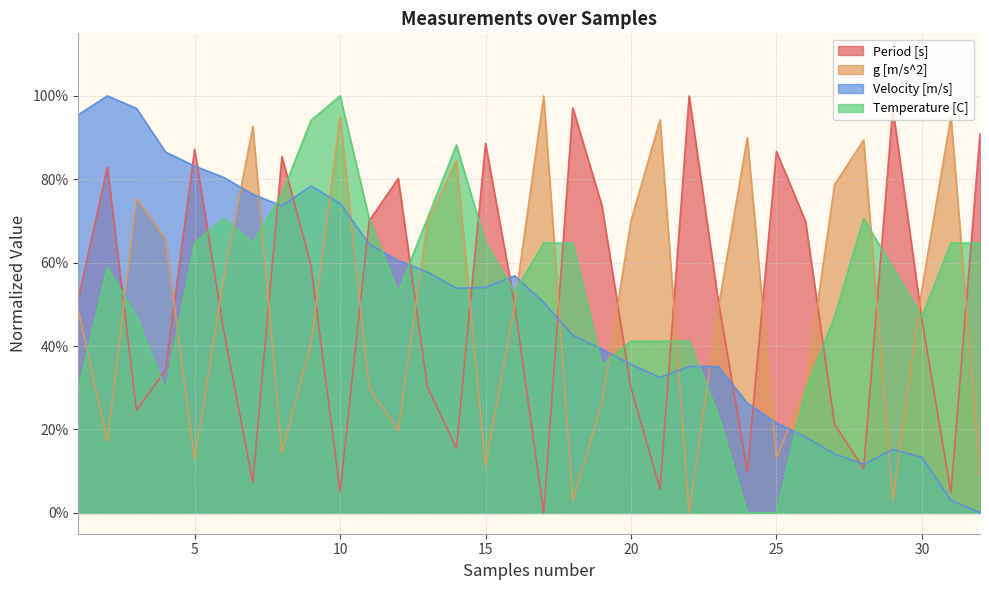

Which has a higher value, 6 or 9?

9